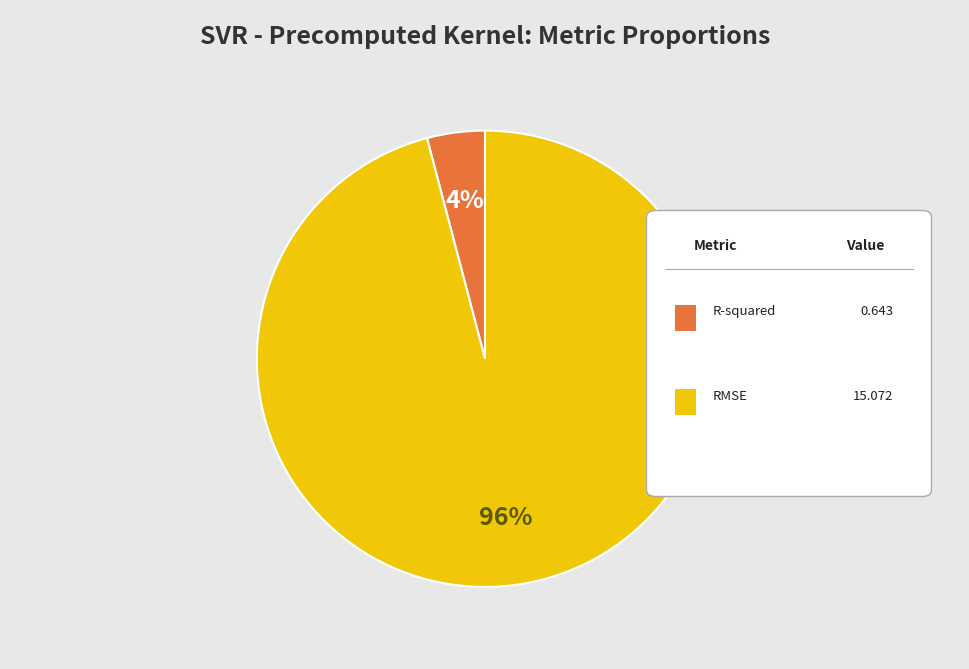

Is there any slice that represents more than half of the pie?

Yes